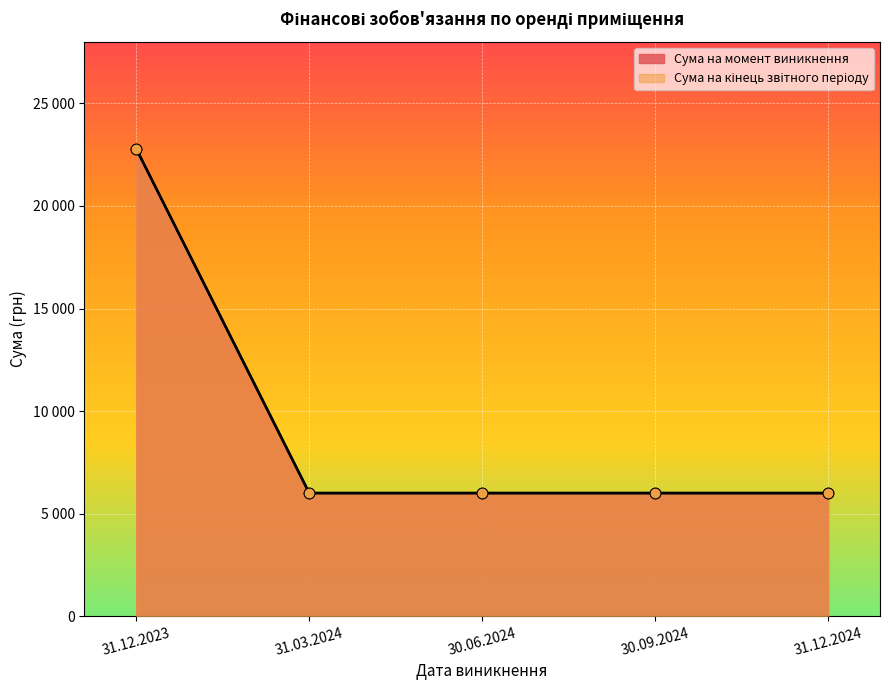

Which series has the widest spread of Y values?

Сума на момент виникнення